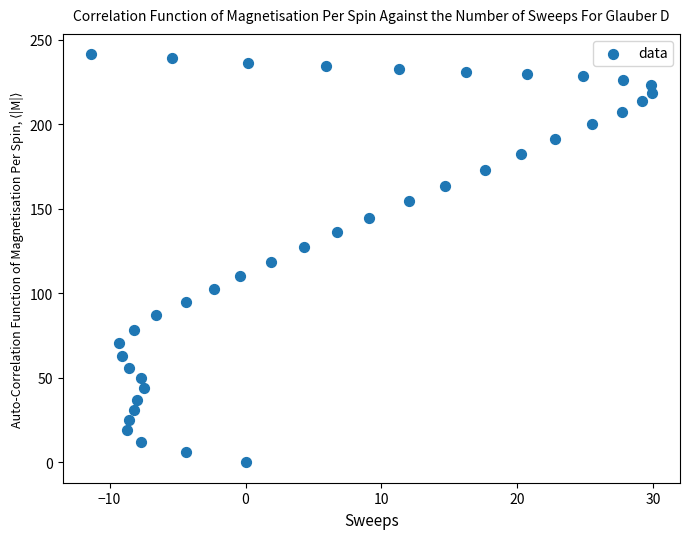

What is the range of X values (max minus min)?

41.3